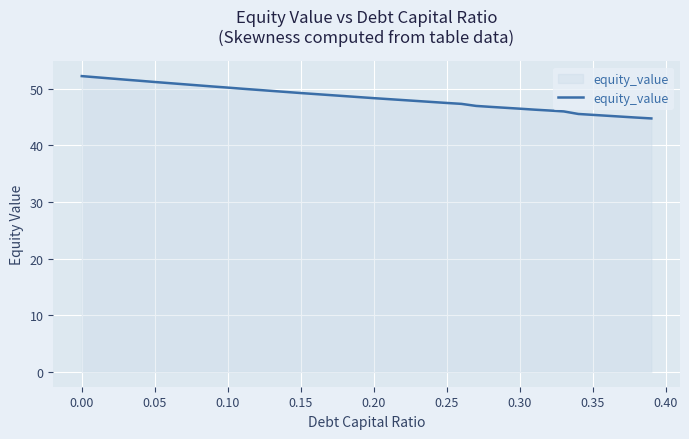

What is the difference between the maximum and minimum values?

7.5